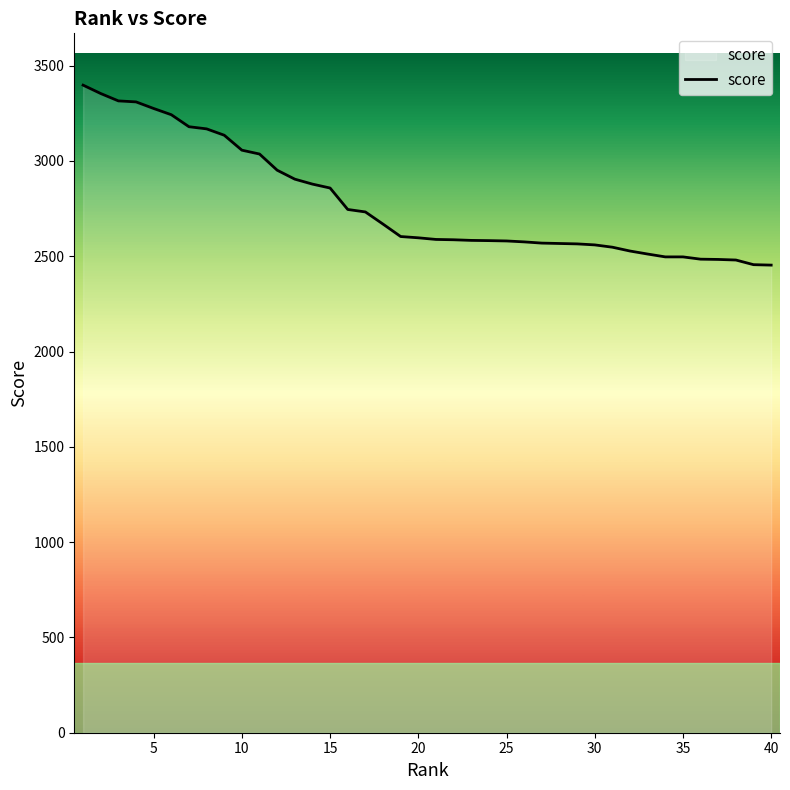

What is the minimum value shown in the chart?

2453.3